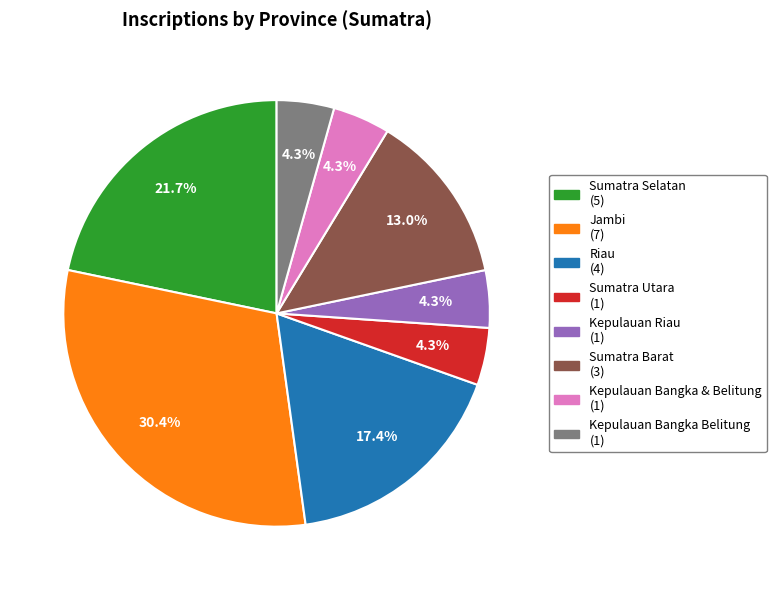

Count the number of slices in the pie.

8